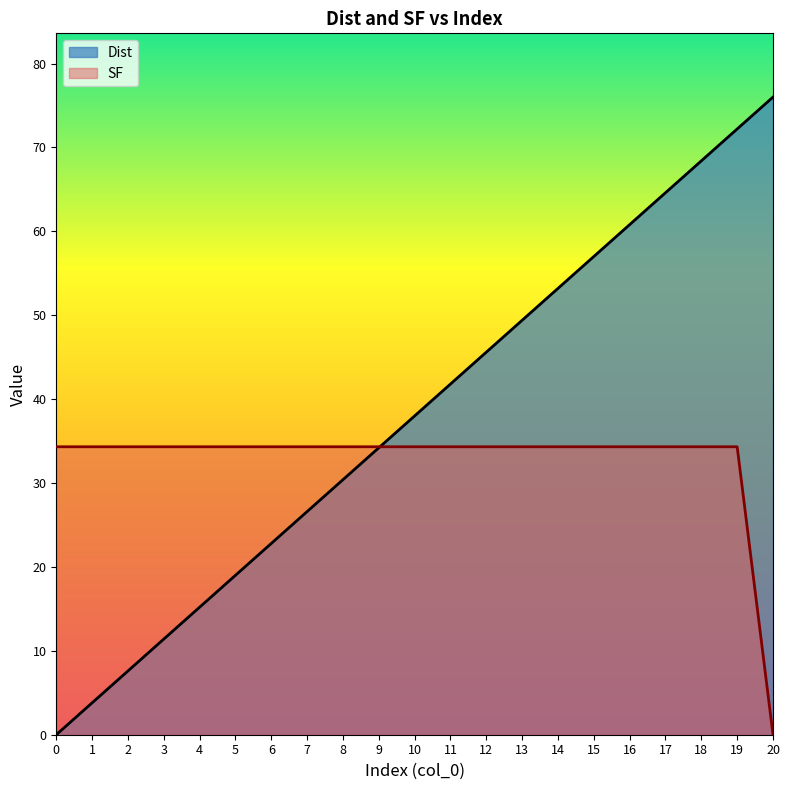

What is the sum of all SF values?

686.4